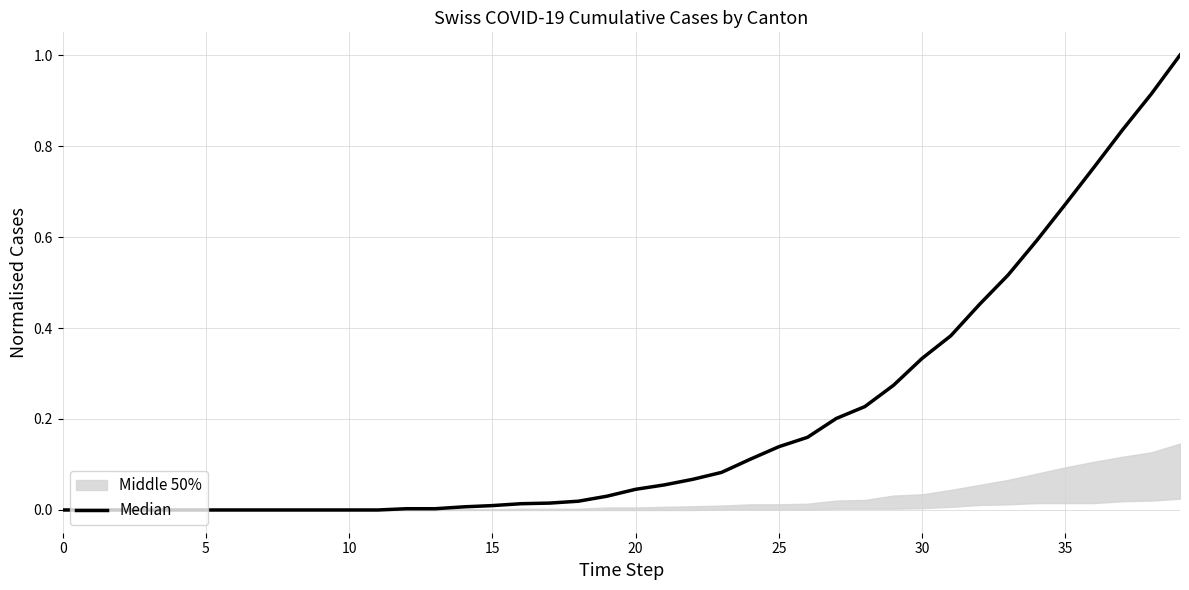

What is the sum of all values?

7.9